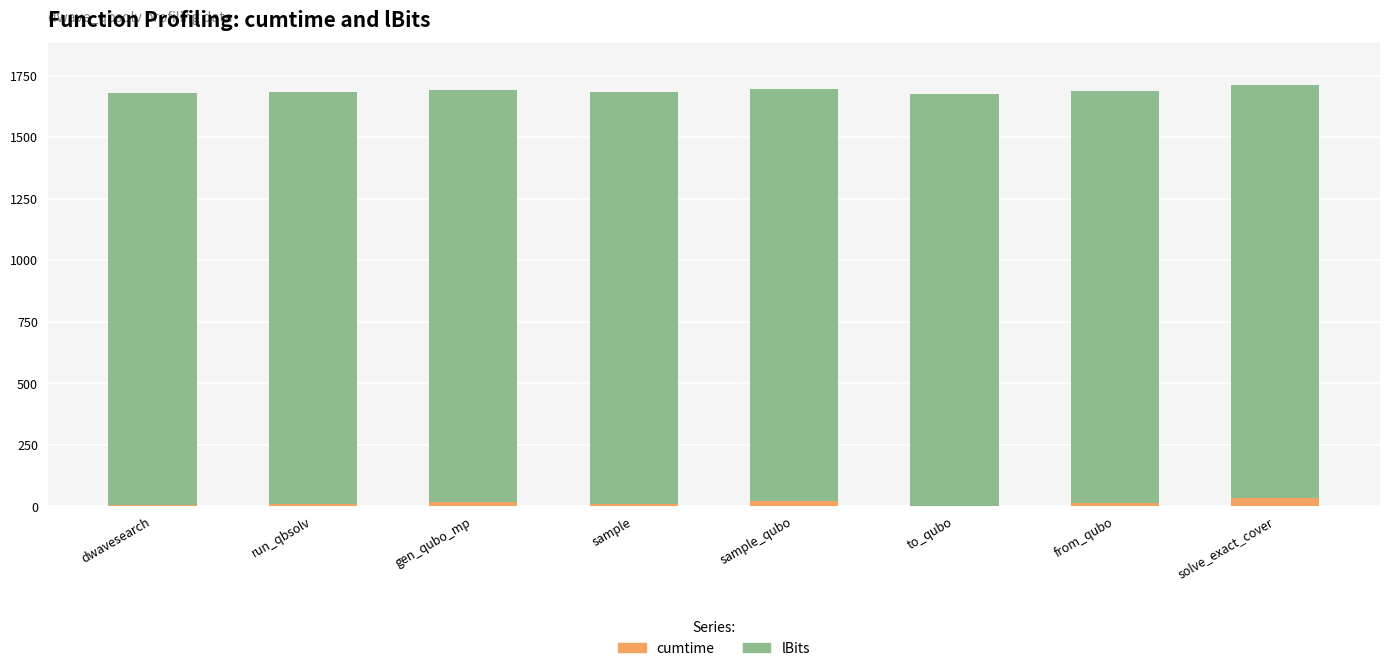

What is the sum of all cumtime values?

102.1